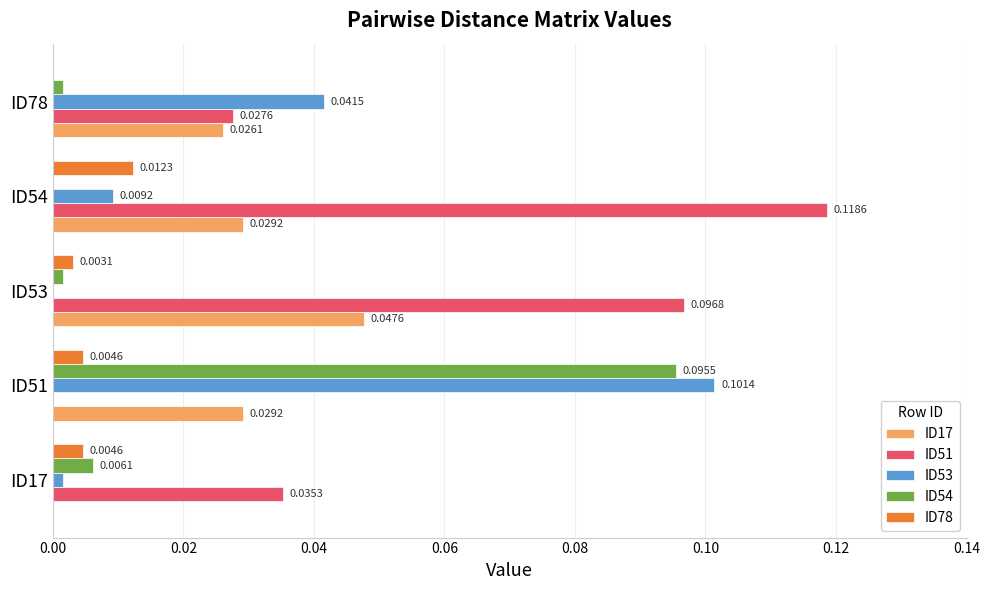

At which category is the sum across all series the highest?

ID51